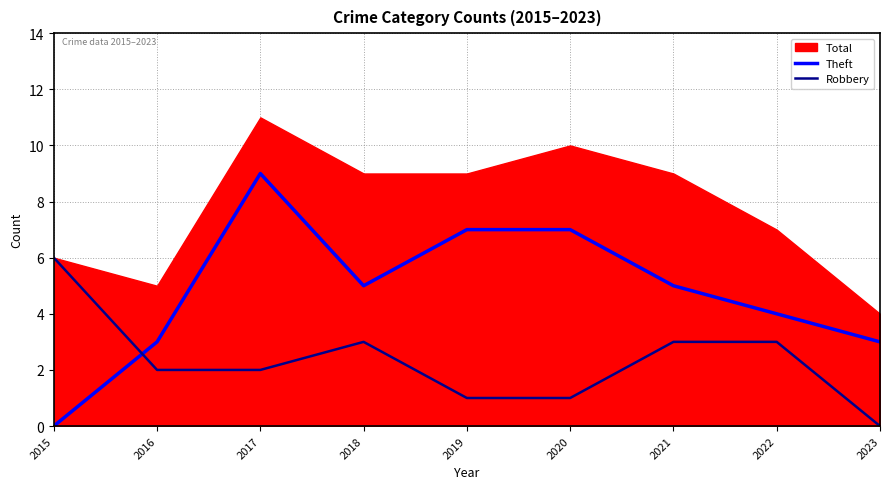

List the labels in order of Theft value, smallest first.

2015, 2016, 2023, 2022, 2018, 2021, 2019, 2020, 2017